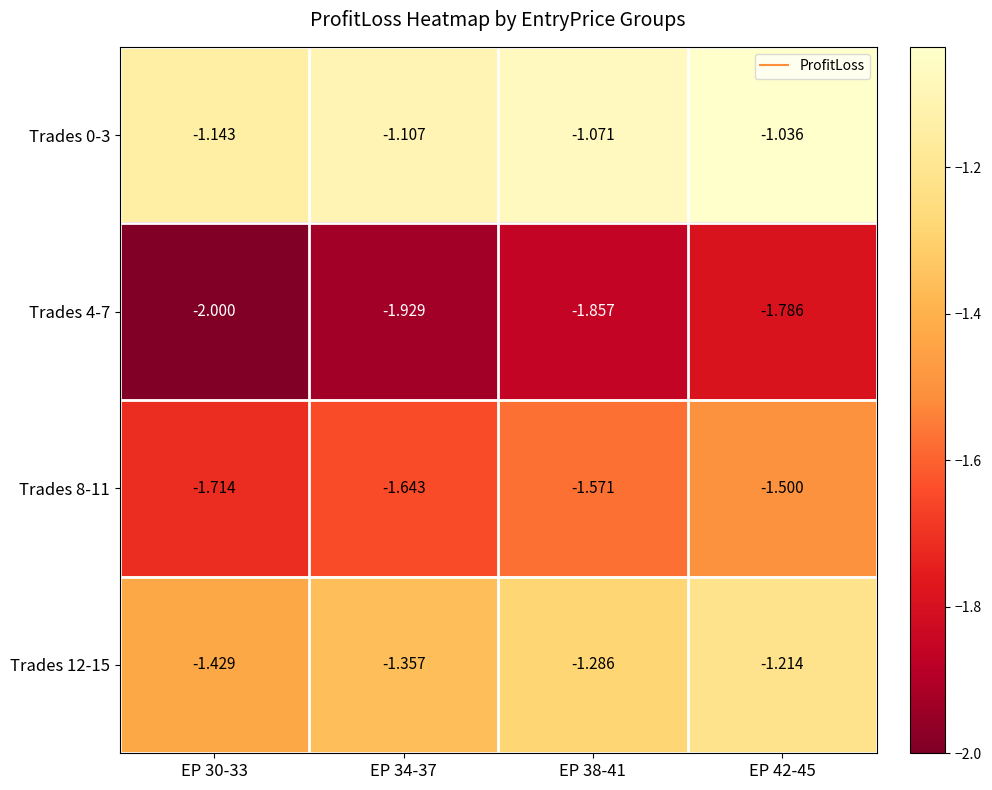

Is the value of Trades 4-7 at EP 42-45 greater than the value of Trades 0-3 at EP 34-37?

No